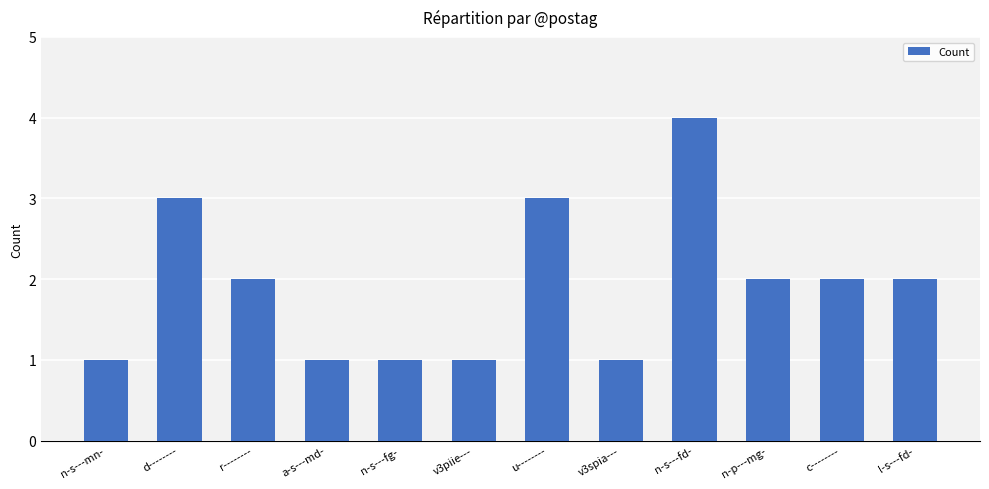

What is the label of the 8th bar from the right?

n-s---fg-